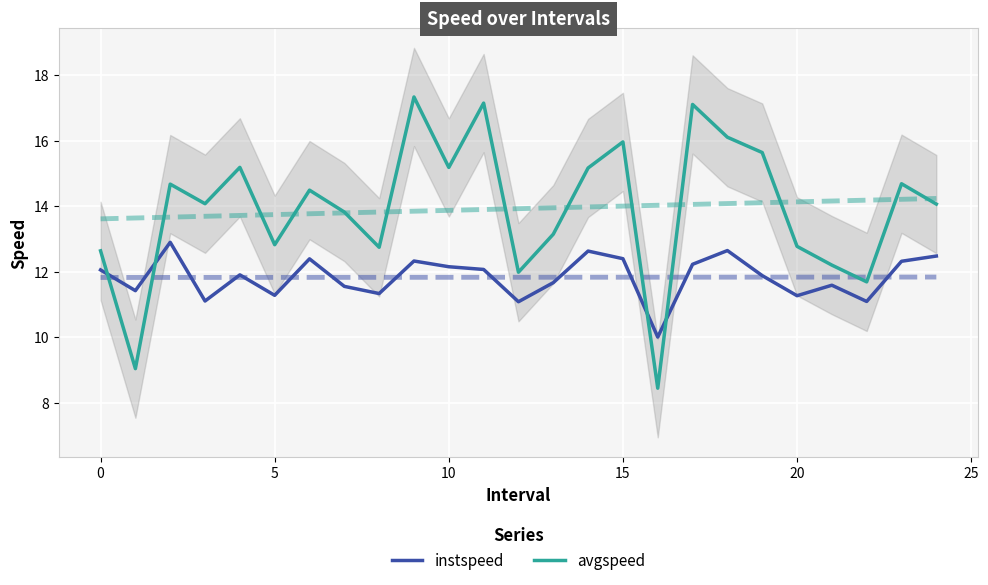

Read the instspeed value at 20.

11.3